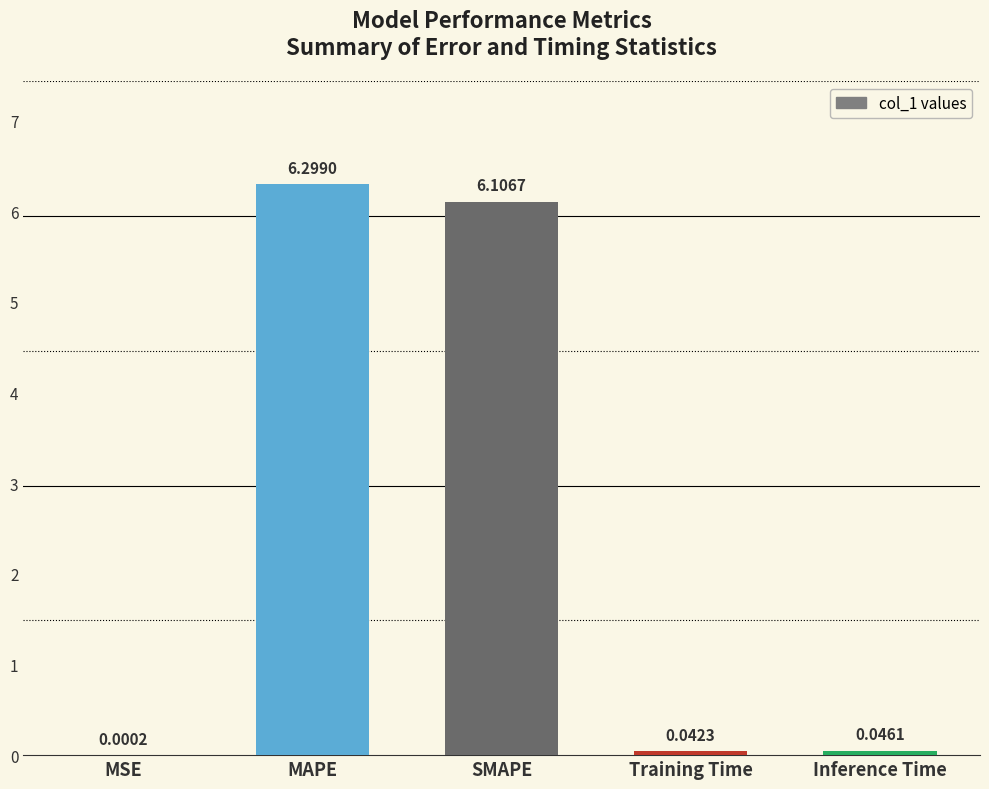

Is it true that the value at SMAPE is 8.6?

False